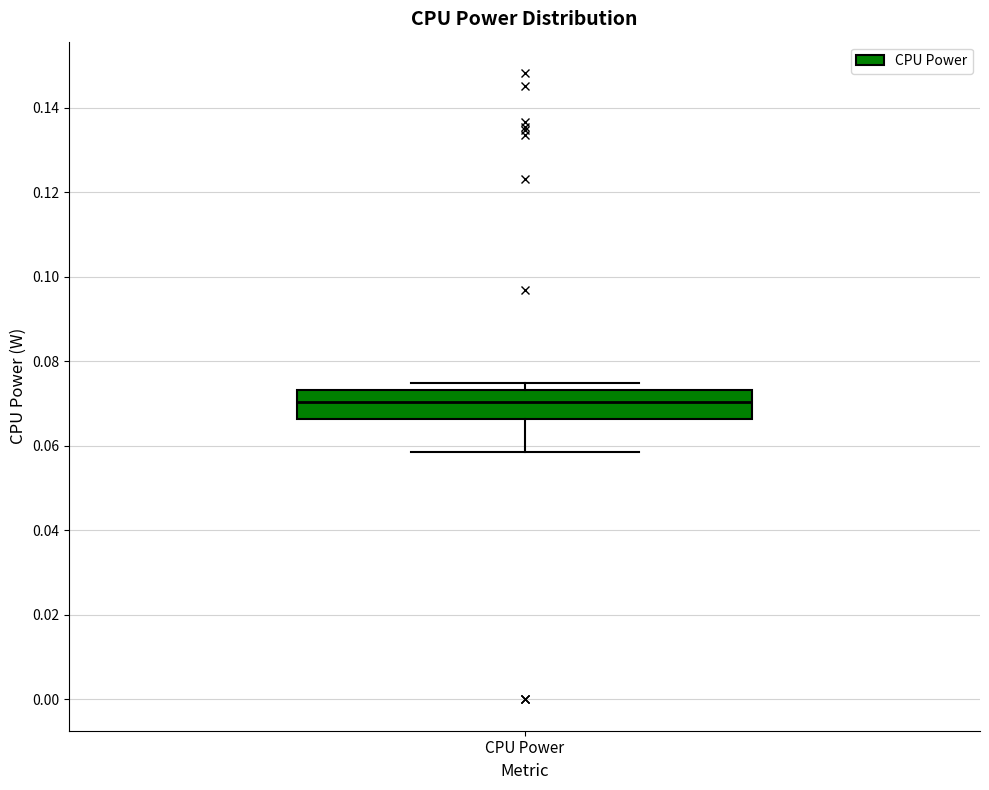

Where does the median line of the box for CPU Power sit on the y-axis? The values are not printed on the chart, so give them approximately, as read against the axis.

0.070